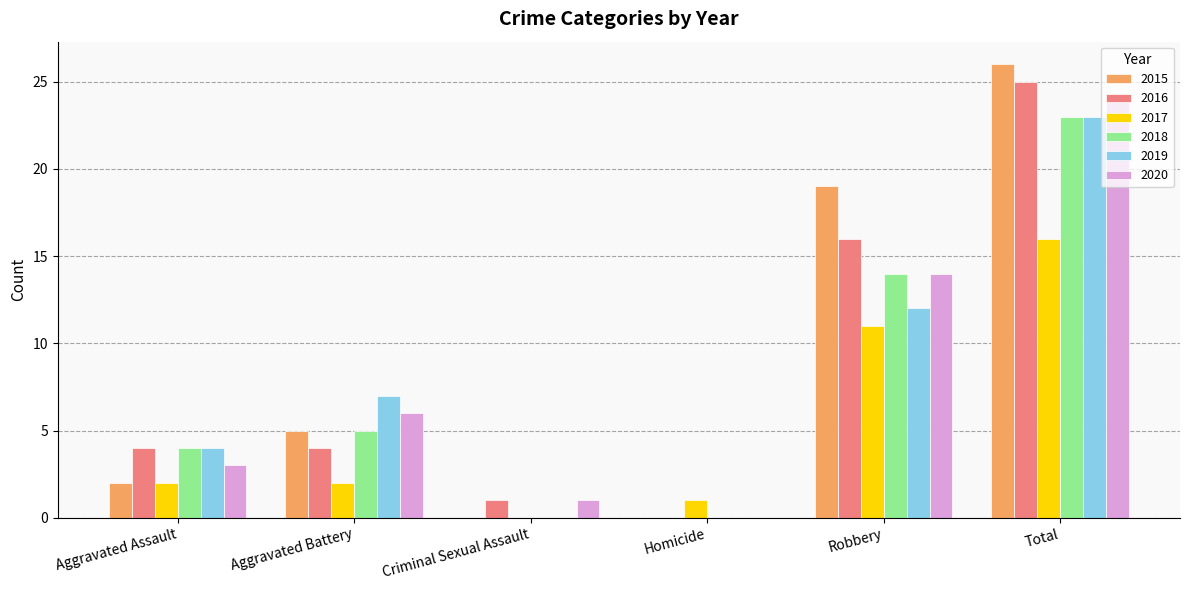

How many series are shown in this chart?

6